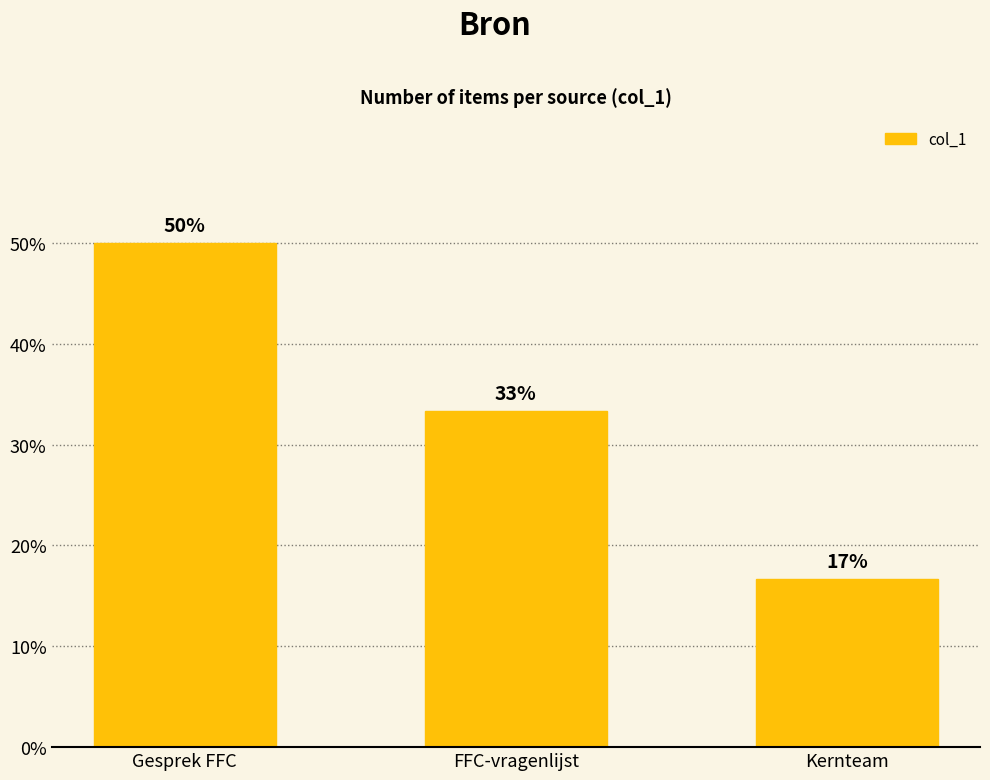

How many bars are there in total?

3